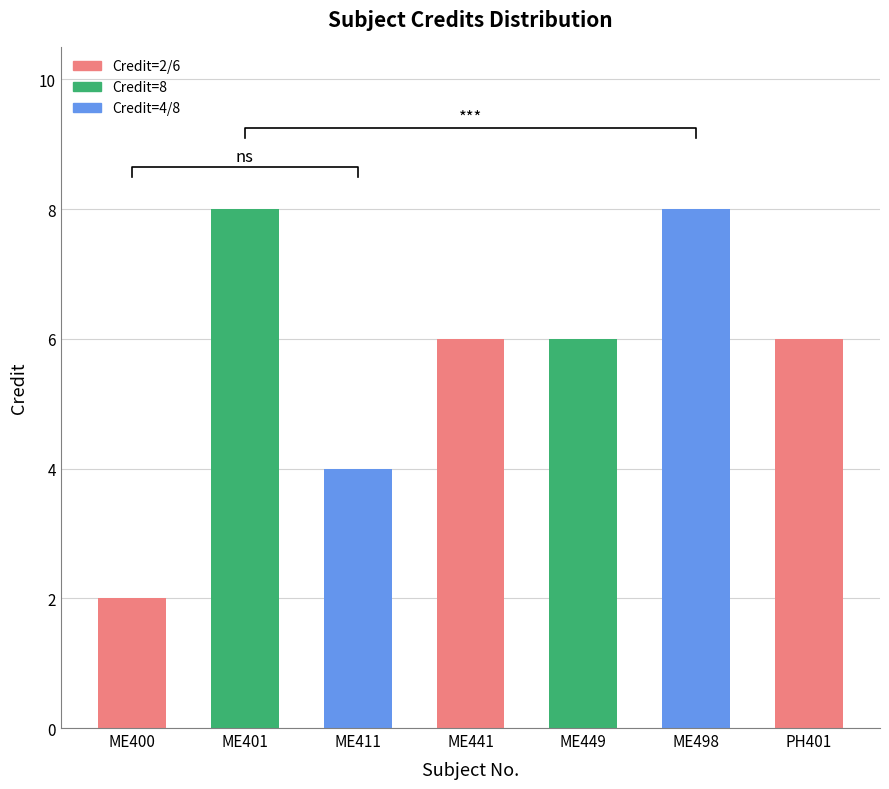

Reading left to right, list all the values displayed in this chart.

ME400=2	ME401=8	ME411=4	ME441=6	ME449=6	ME498=8	PH401=6